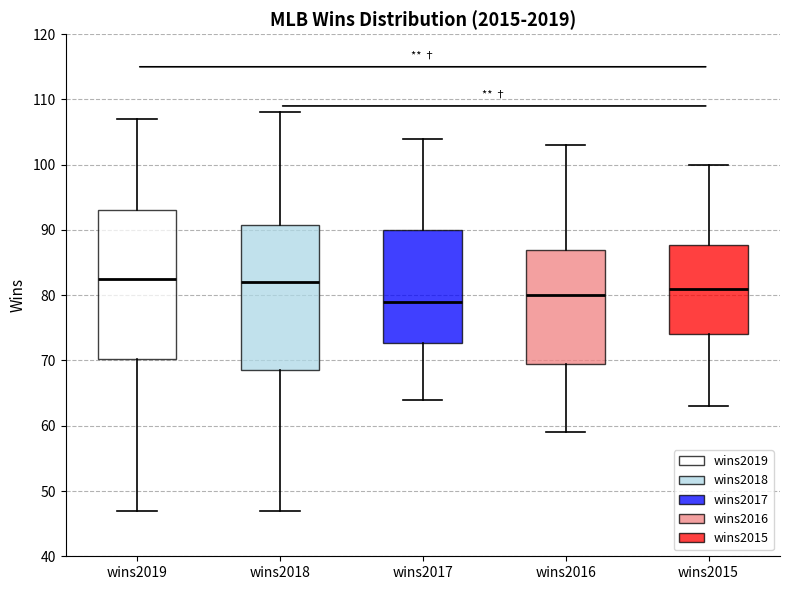

Reading left to right, read every box against the y-axis: the position of its median line, the range the box covers, and the ends of its whiskers. The values are not printed on the chart, so give them approximately, as read against the axis.

wins2019: median 83, box 70 to 93, whiskers 47 to 107
wins2018: median 82, box 69 to 91, whiskers 47 to 108
wins2017: median 79, box 73 to 90, whiskers 64 to 104
wins2016: median 80, box 70 to 87, whiskers 59 to 103
wins2015: median 81, box 74 to 88, whiskers 63 to 100